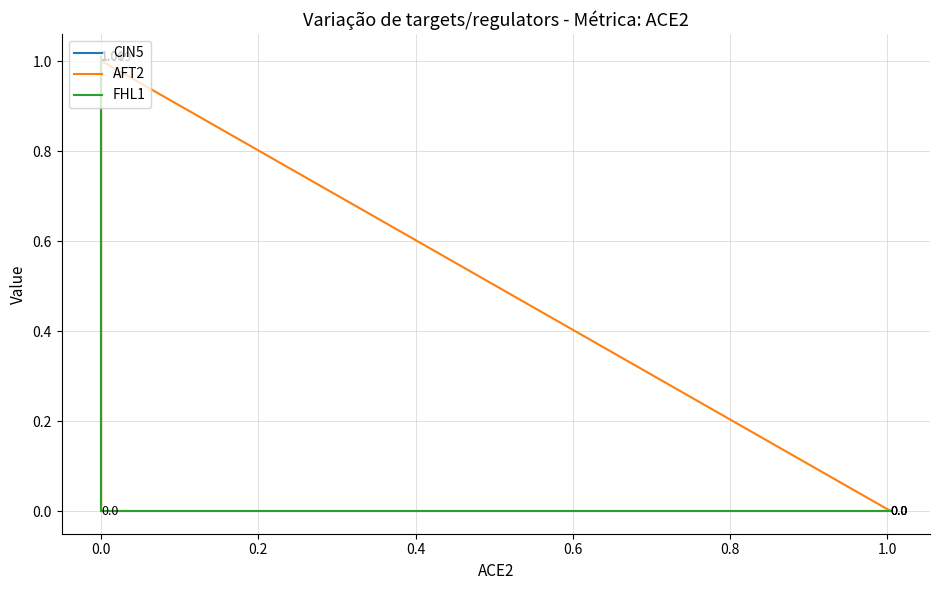

Does the chart have visible grid lines?

Yes